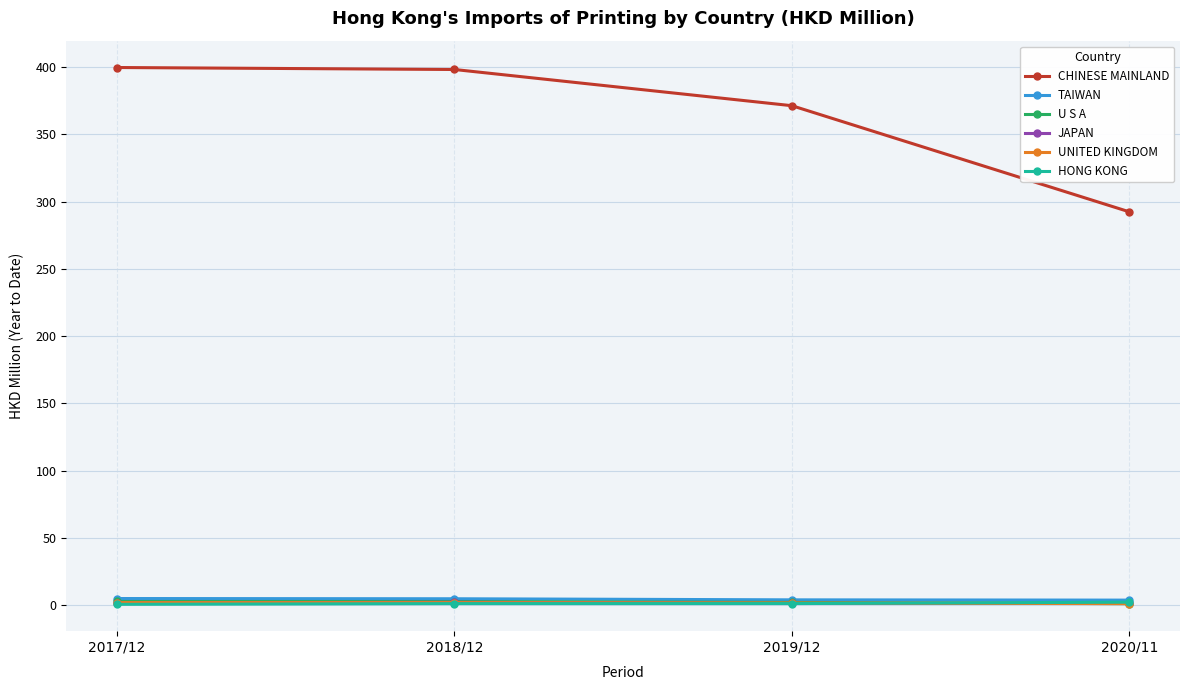

Count the HONG KONG values in the range 1 to 2.

2